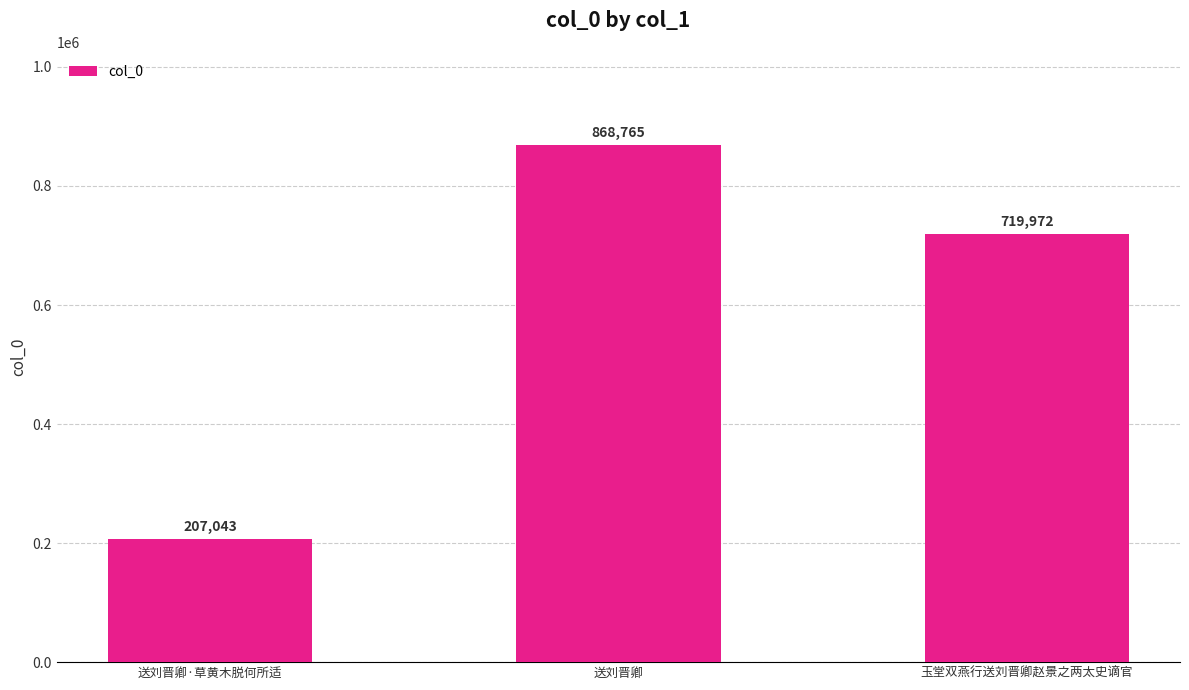

What value does the data have at 送刘晋卿·草黄木脱何所适, to the nearest 10?

207040